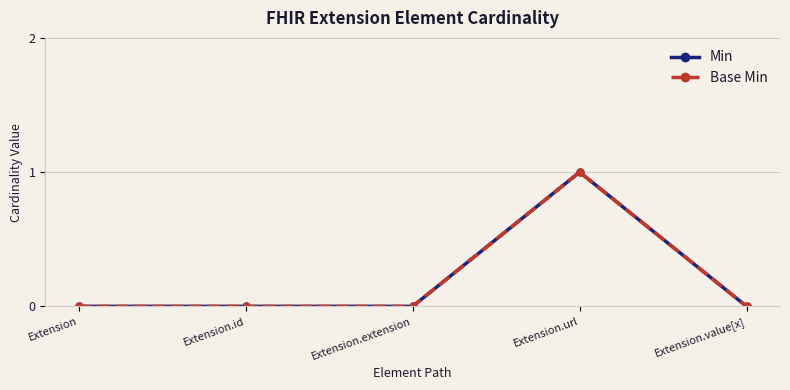

What position from the right is Extension.id?

4